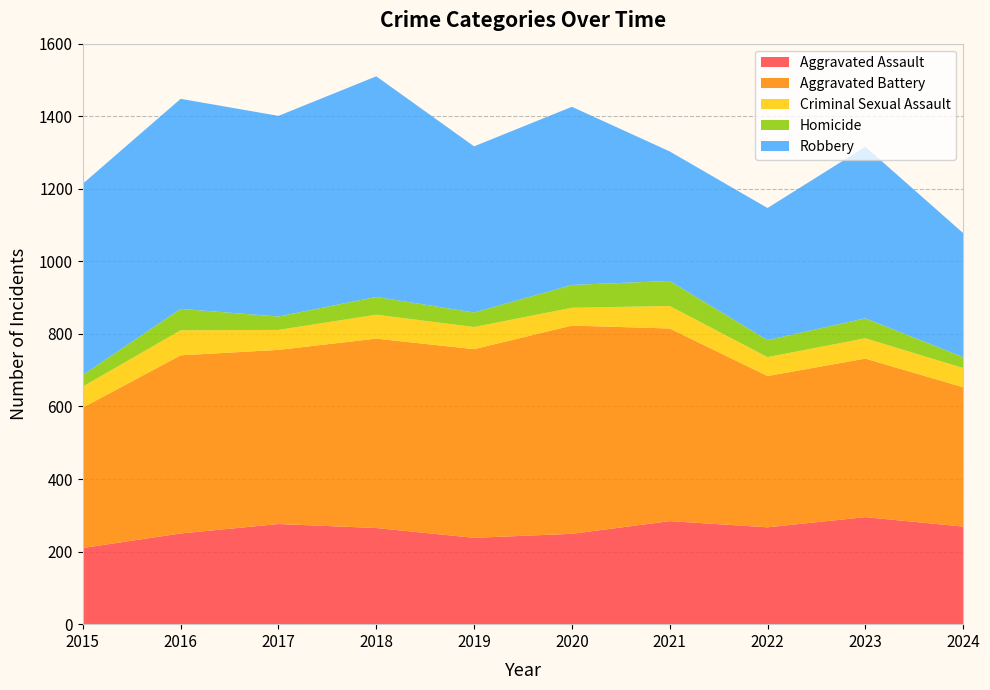

Reading left to right, list all the values displayed in this chart.

Aggravated Assault: 210	250	276	265	238	249	284	267	295	269
Aggravated Battery: 387	491	480	522	520	574	531	417	437	384
Criminal Sexual Assault: 58	69	55	66	61	49	62	52	56	53
Homicide: 32	59	37	49	40	63	69	47	55	30
Robbery: 527	579	553	608	458	491	357	364	473	342